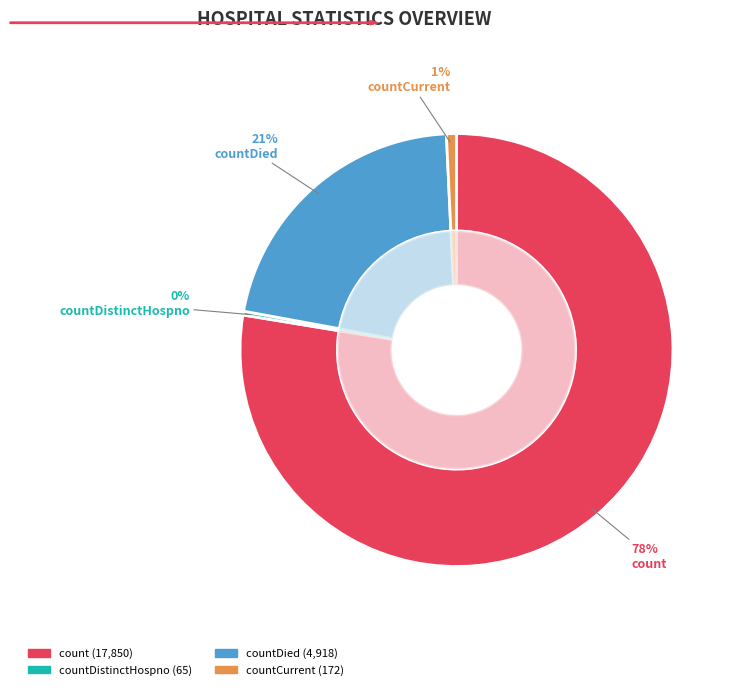

To the nearest percent, what percentage of the pie is countDied?

21%